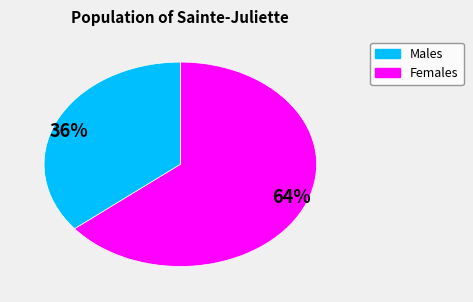

Is there a majority slice in this chart?

Yes